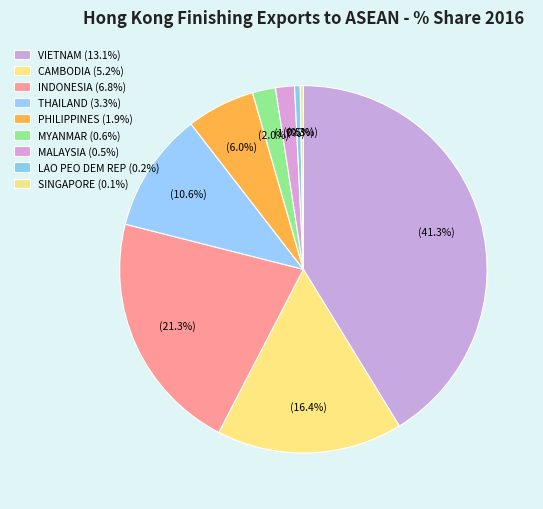

What percentage is the CAMBODIA slice, to the nearest percent?

16%